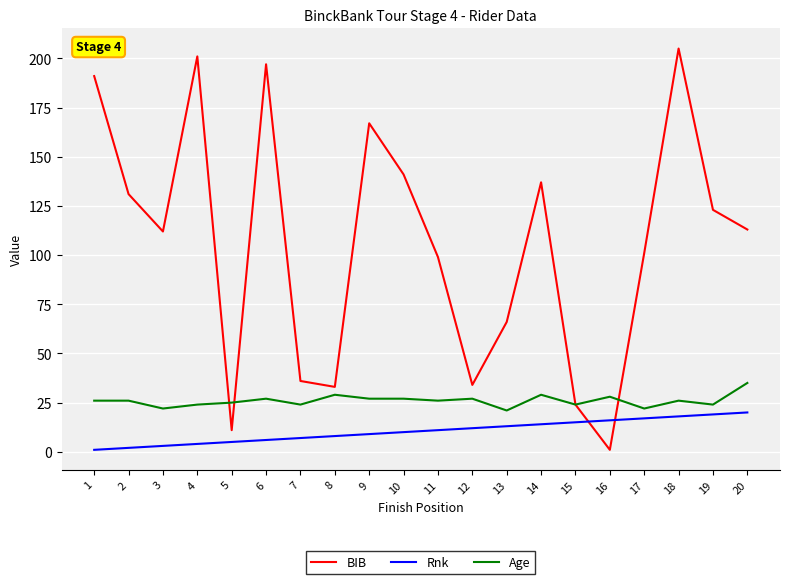

Rank the series by their average value, from lowest to highest.

Rnk, Age, BIB